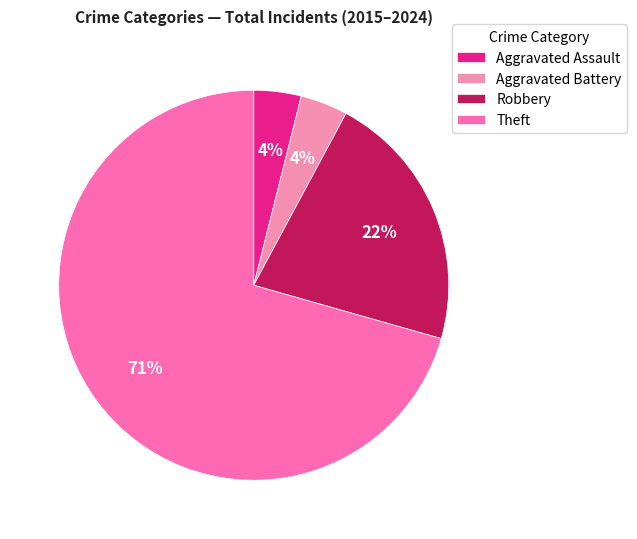

Count the number of slices in the pie.

4